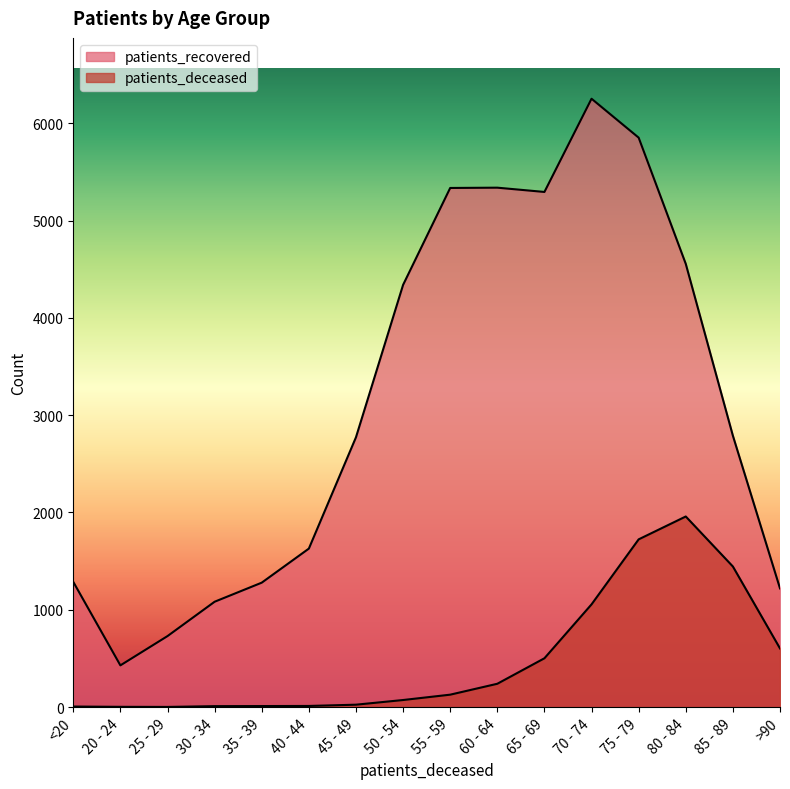

The value of patients_recovered at 80 - 84 is 6848. True or false?

False